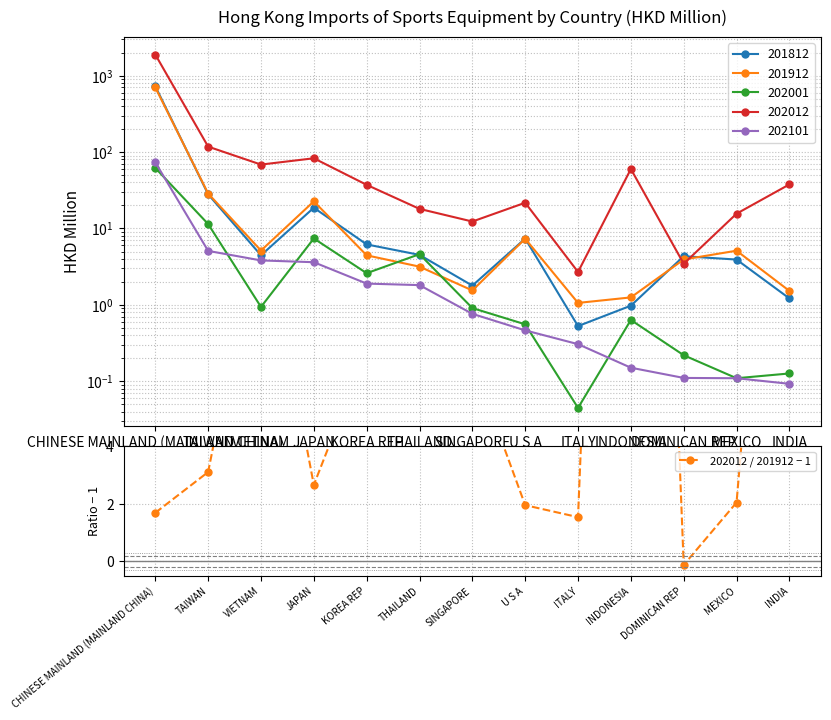

What is the value of the 2nd point from the left?

3.1